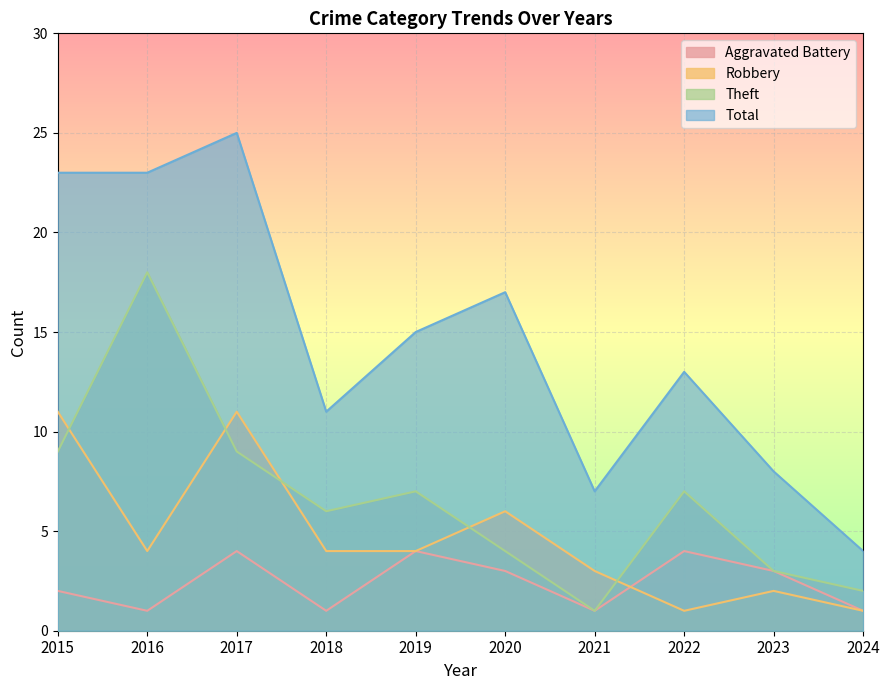

What are all the series names shown in the legend?

Aggravated Battery, Robbery, Theft, Total